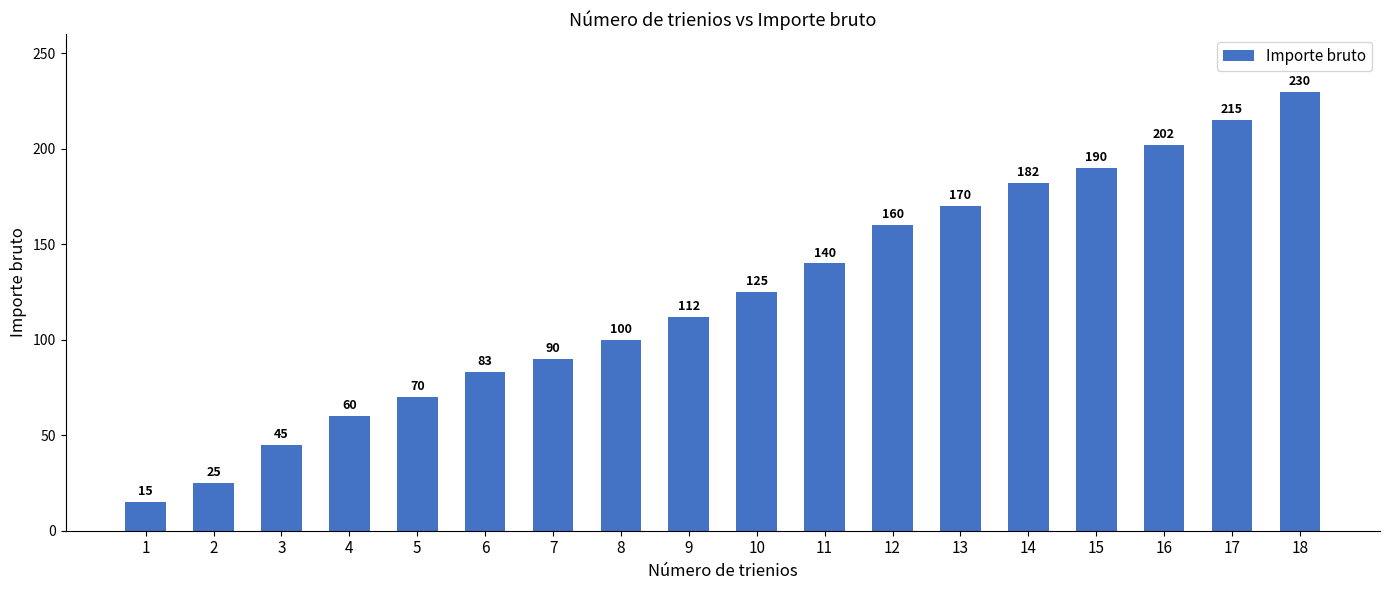

Reading left to right, list all the values displayed in this chart.

1=15	2=25	3=45	4=60	5=70	6=83	7=90	8=100	9=112	10=125	11=140	12=160	13=170	14=182	15=190	16=202	17=215	18=230